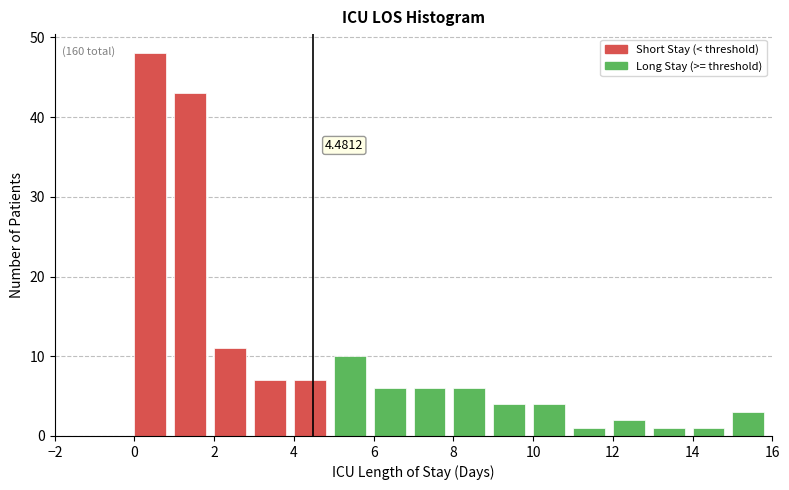

Which range on the x-axis has the tallest bar?

0 to 1